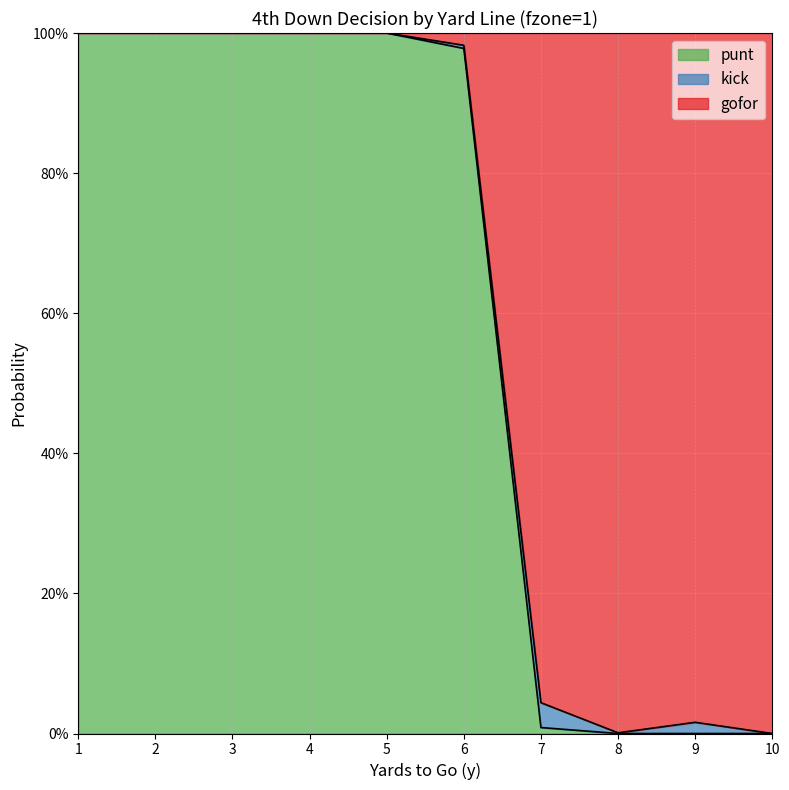

Does the chart have visible grid lines?

Yes